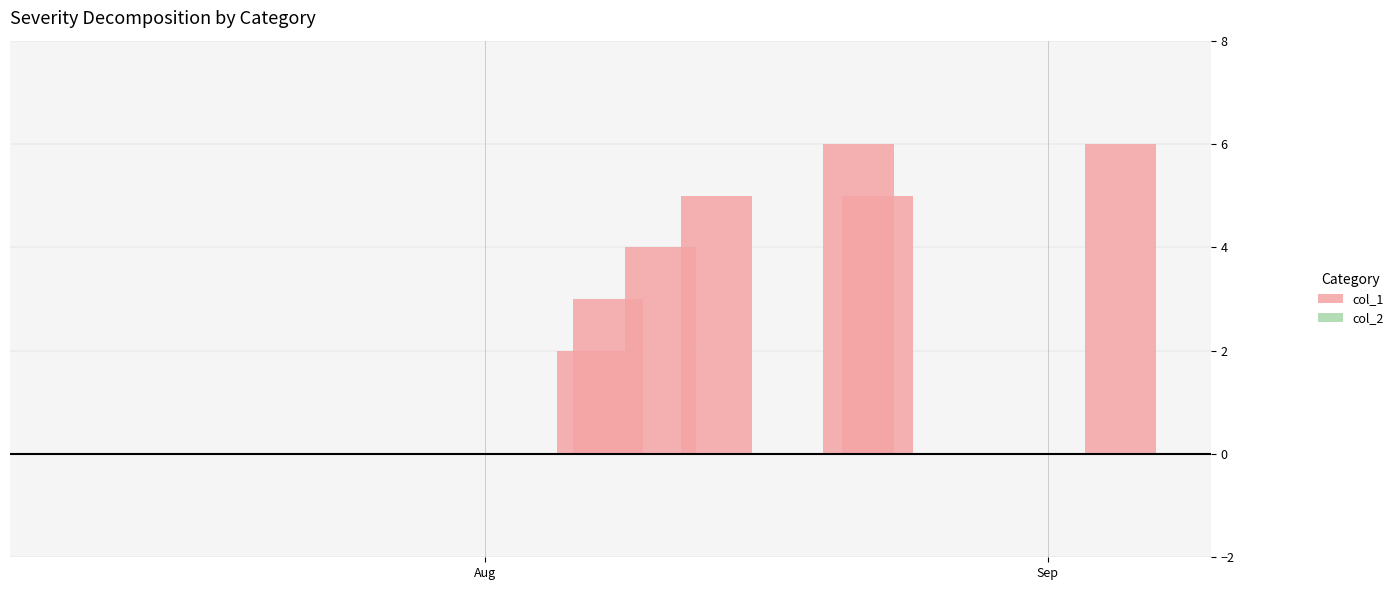

Which series changed the most between 3 and 4?

col_1